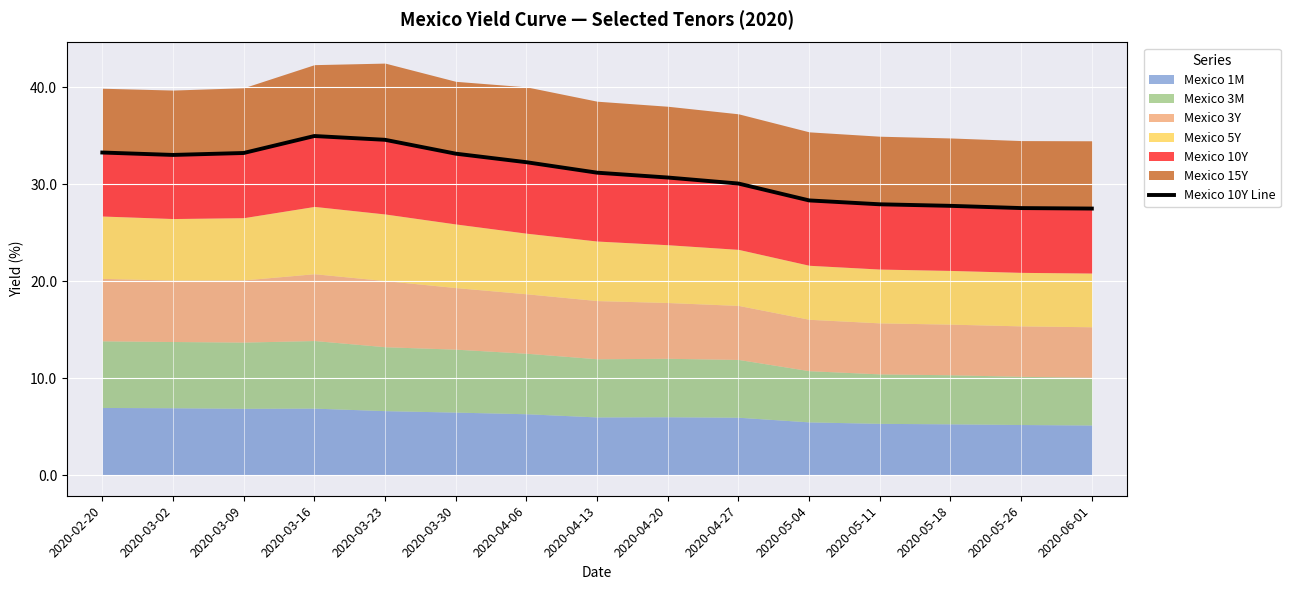

How many lines are shown in the chart?

1